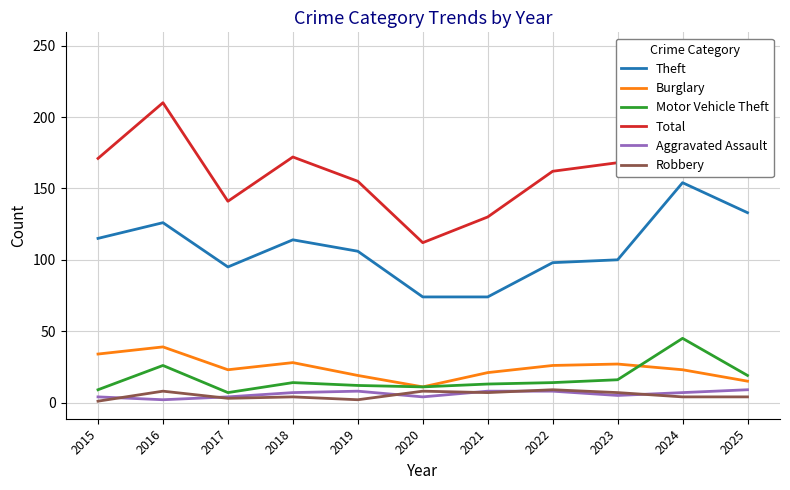

Reading left to right, what are all the values shown in this chart?

Theft: 115	126	95	114	106	74	74	98	100	154	133
Burglary: 34	39	23	28	19	11	21	26	27	23	15
Motor Vehicle Theft: 9	26	7	14	12	11	13	14	16	45	19
Total: 171	210	141	172	155	112	130	162	168	247	188
Aggravated Assault: 4	2	4	7	8	4	8	8	5	7	9
Robbery: 1	8	3	4	2	8	7	9	7	4	4